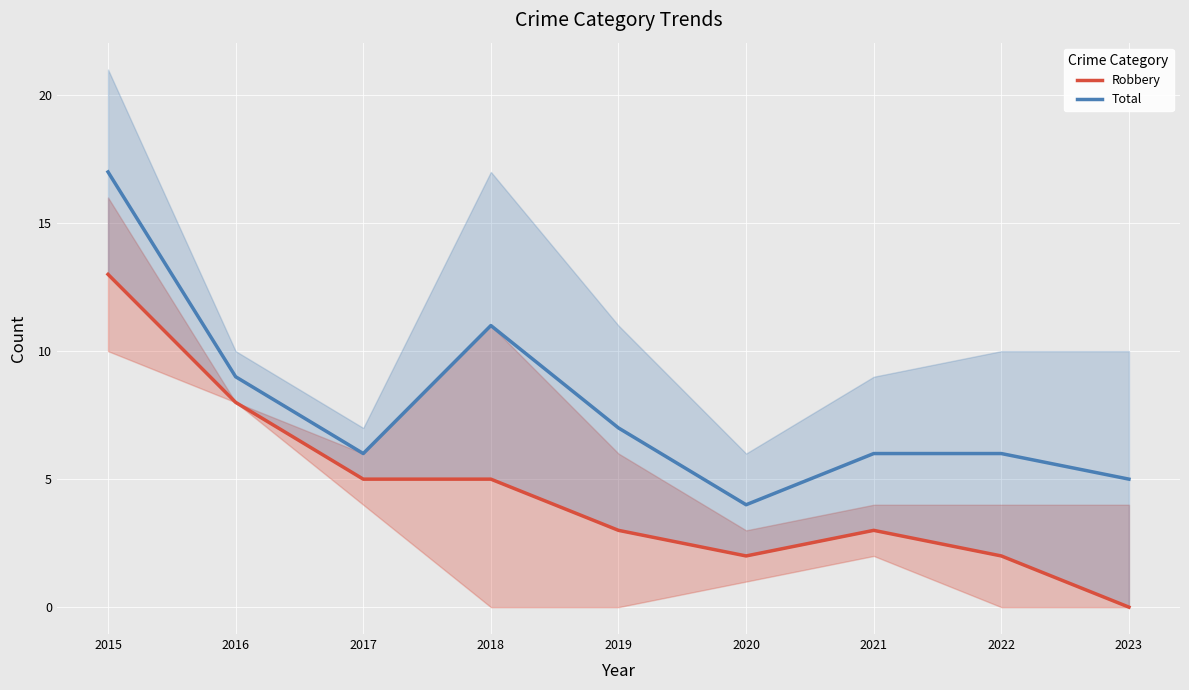

What are all the series names shown in the legend?

Robbery, Total